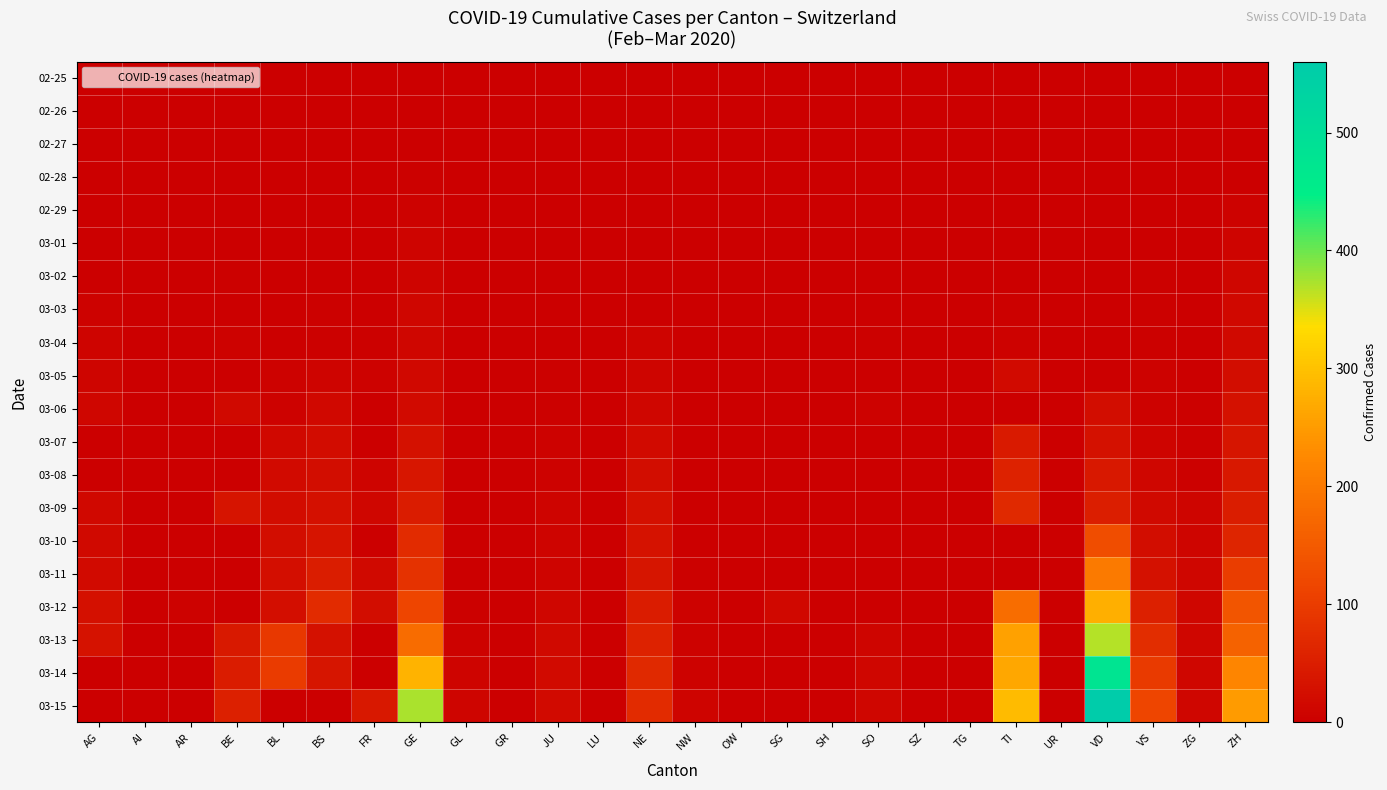

Which label corresponds to the smallest value in the chart?

AG